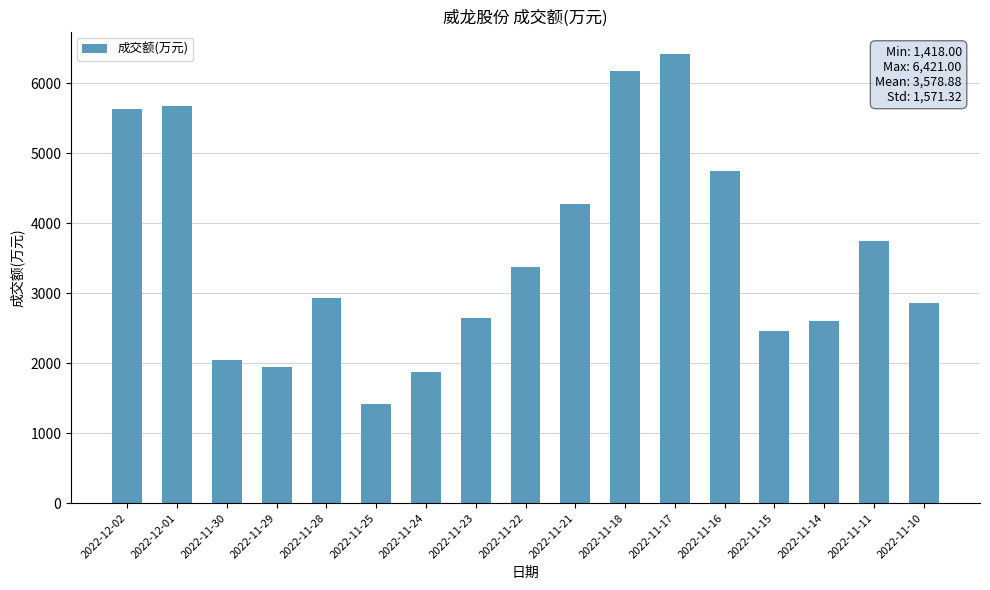

Reading left to right, what are all the values shown in this chart?

2022-12-02=5639	2022-12-01=5673	2022-11-30=2049	2022-11-29=1939	2022-11-28=2937	2022-11-25=1418	2022-11-24=1872	2022-11-23=2644	2022-11-22=3382	2022-11-21=4273	2022-11-18=6177	2022-11-17=6421	2022-11-16=4745	2022-11-15=2460	2022-11-14=2607	2022-11-11=3743	2022-11-10=2862